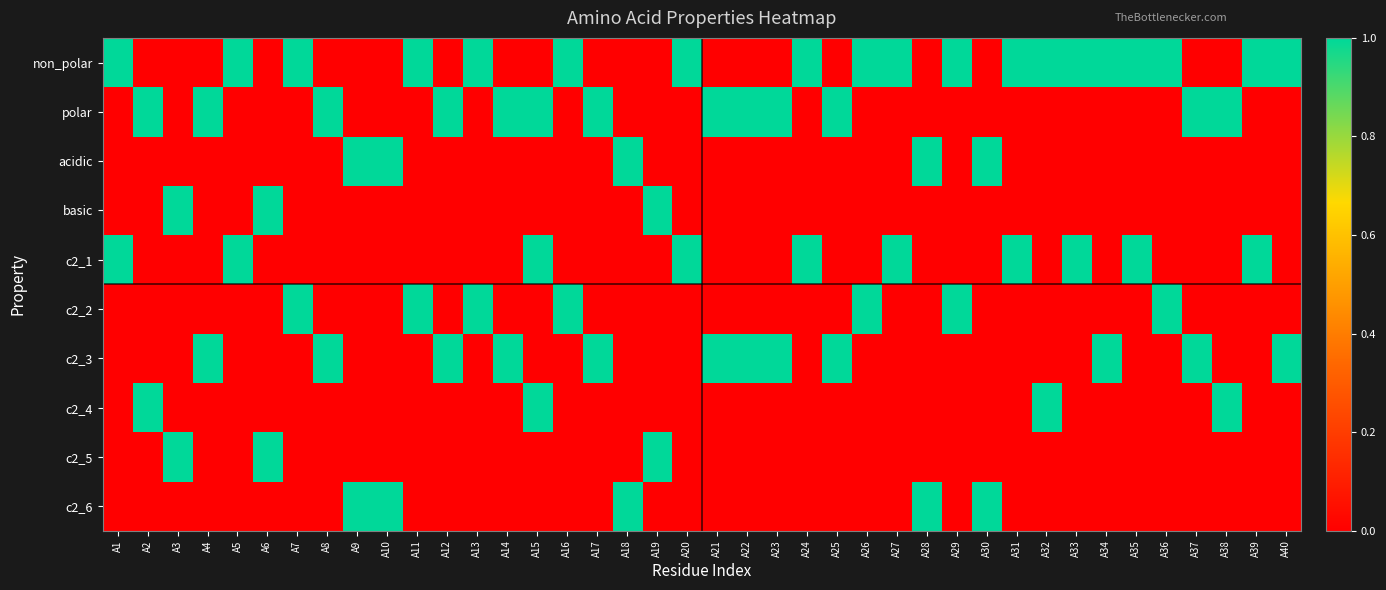

Between A17 and A36, which series saw the biggest shift?

non_polar